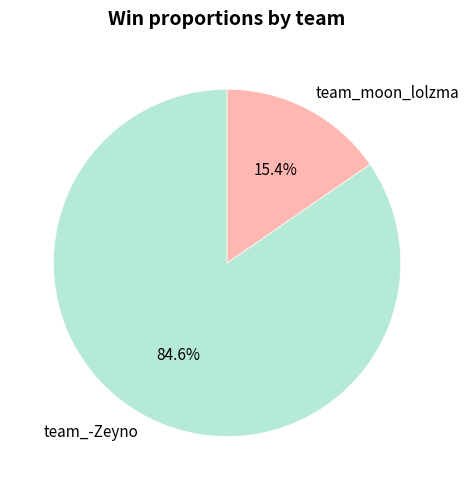

True or false: team_moon_lolzma accounts for 2% of the total.

False